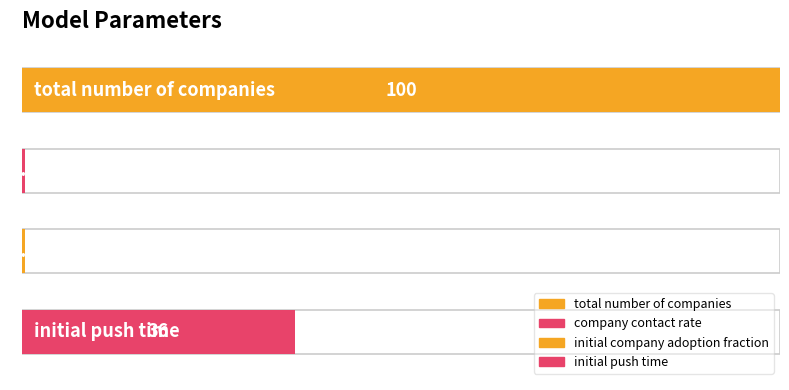

What is the label of the 4th bar from the left?

initial push time